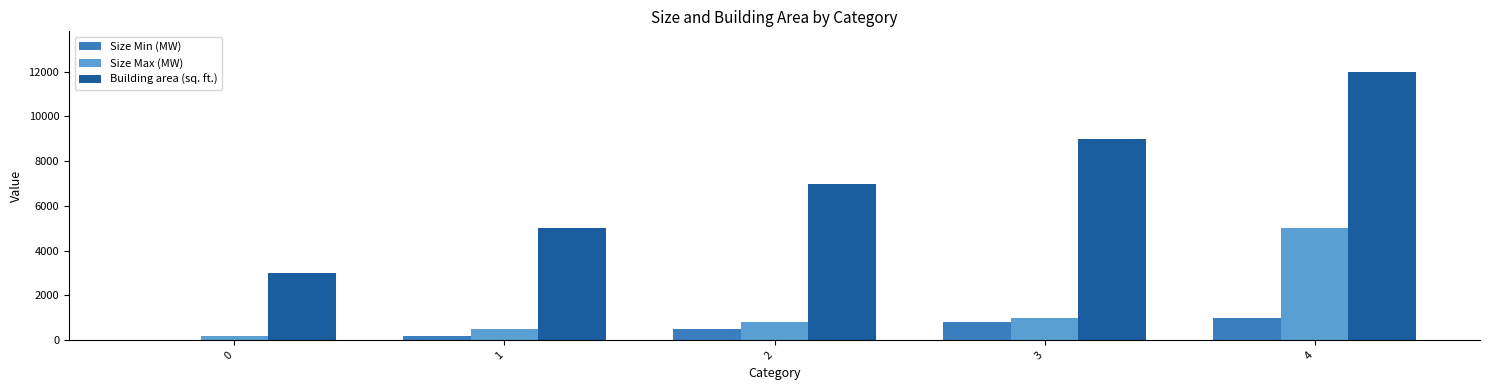

The value of Size Min (MW) at 0 is -678. True or false?

False